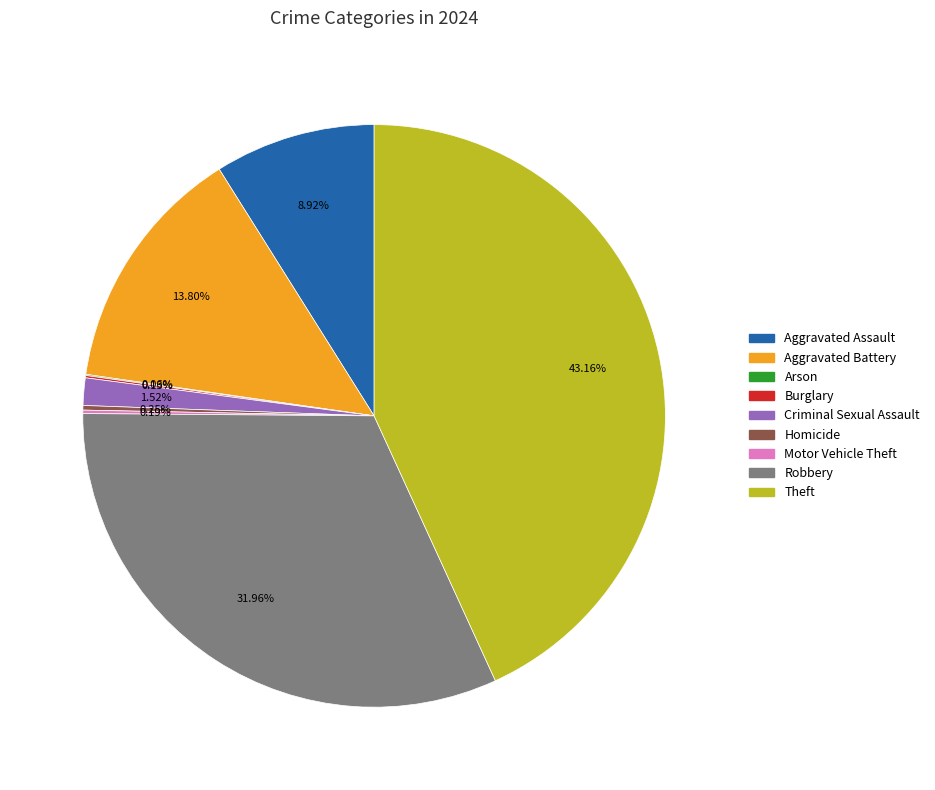

Does Theft represent more than half of the total?

No